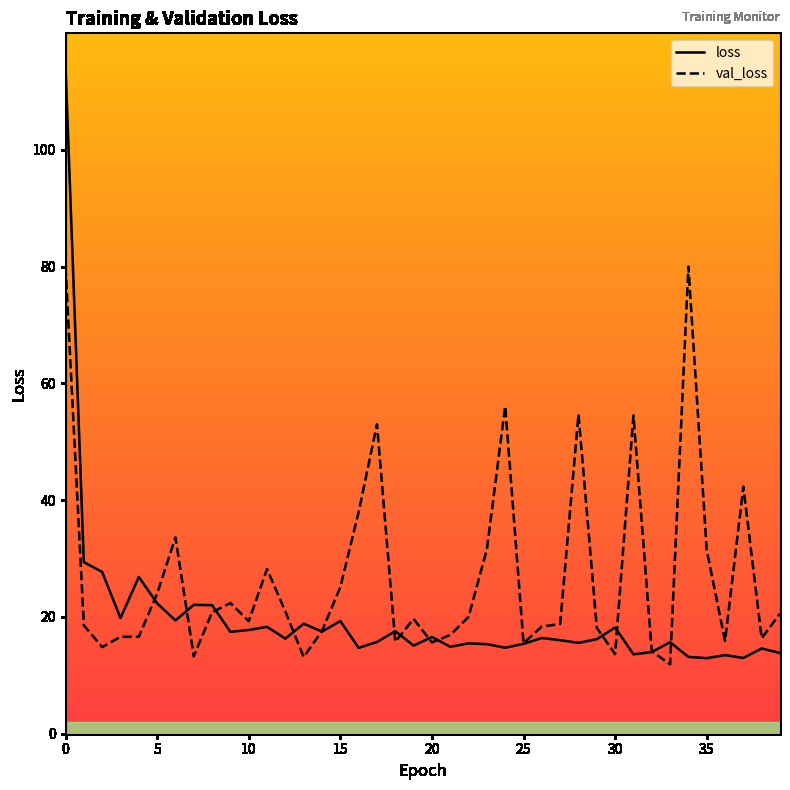

List the labels in order of value, smallest first.

35, 37, 34, 36, 31, 39, 32, 38, 16, 24, 21, 19, 23, 25, 22, 28, 33, 17, 27, 29, 12, 26, 20, 9, 14, 18, 10, 30, 11, 13, 15, 6, 3, 8, 7, 5, 4, 2, 1, 0